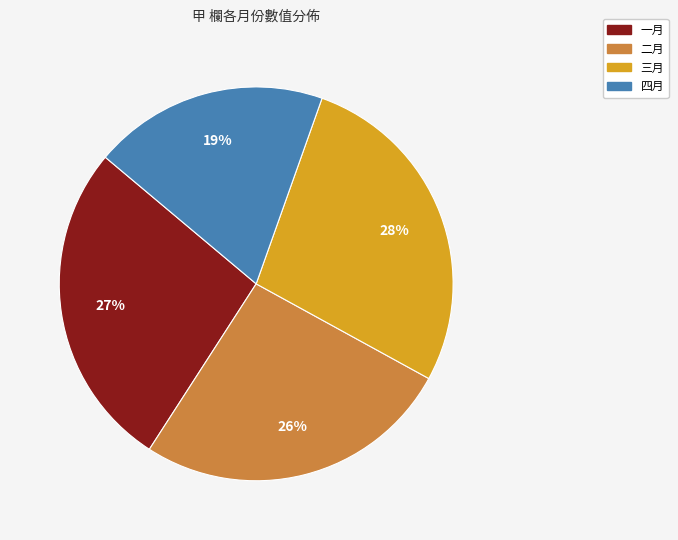

Is there any slice that represents more than half of the pie?

No